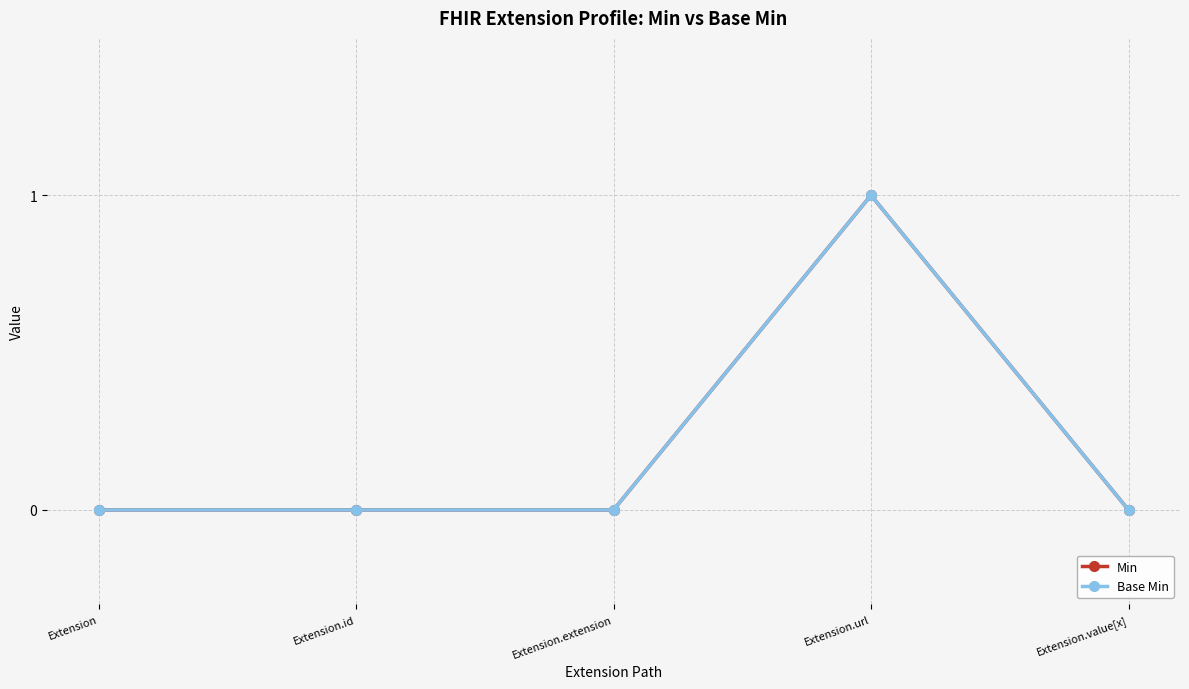

Does the chart have visible grid lines?

Yes